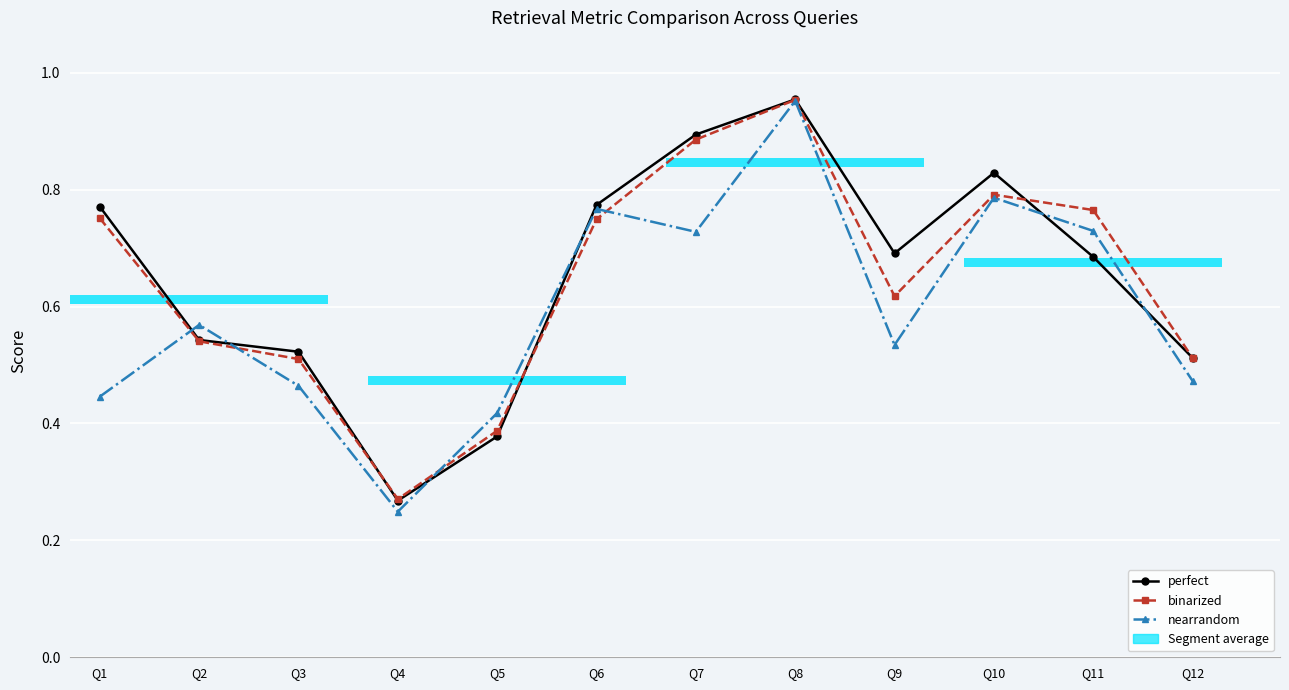

What is the smallest value displayed?

0.2